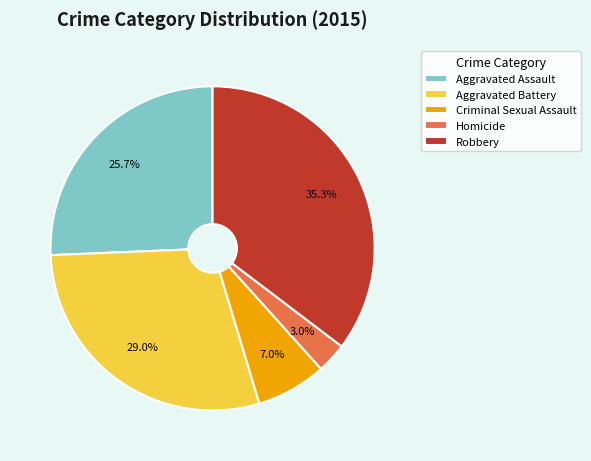

Does Criminal Sexual Assault represent more than half of the total?

No